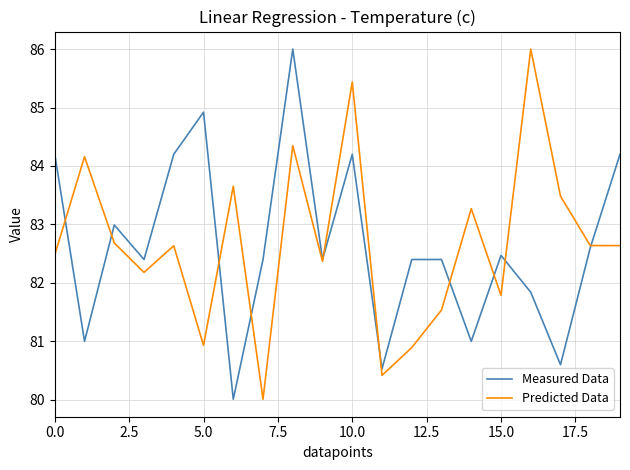

What is the highest value of the Measured Data series?

86.0